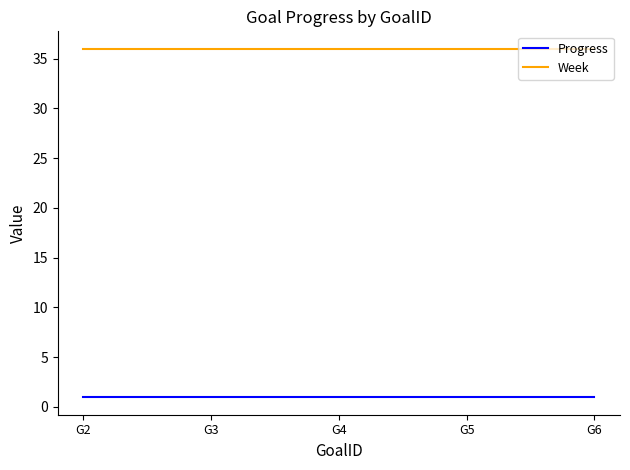

Count the number of data series in this chart.

2